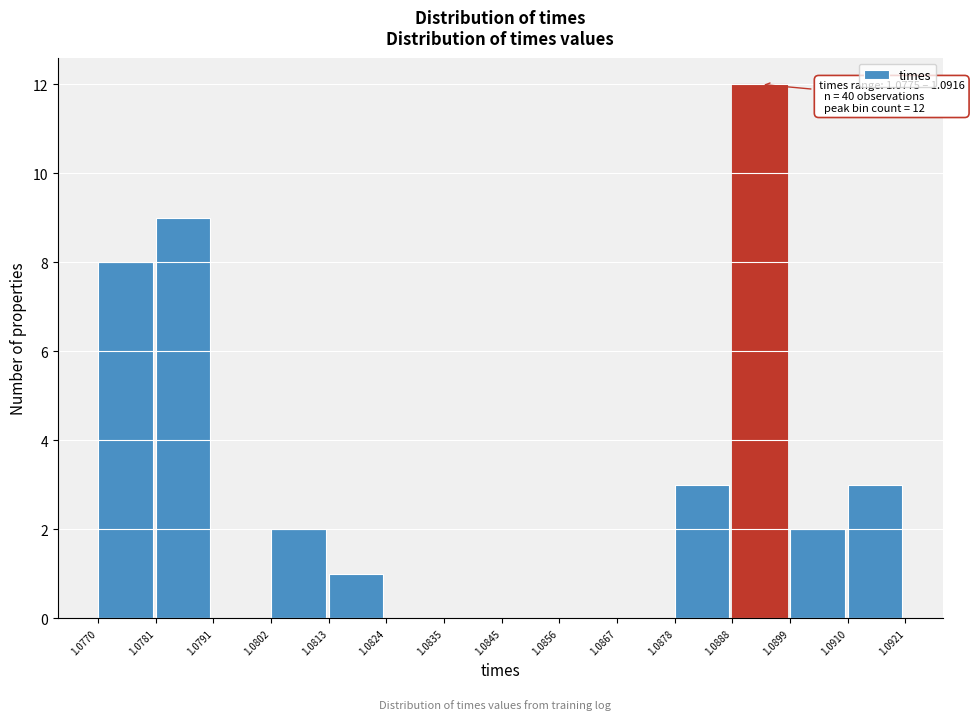

Which range on the x-axis has the tallest bar?

1.0888 to 1.0899